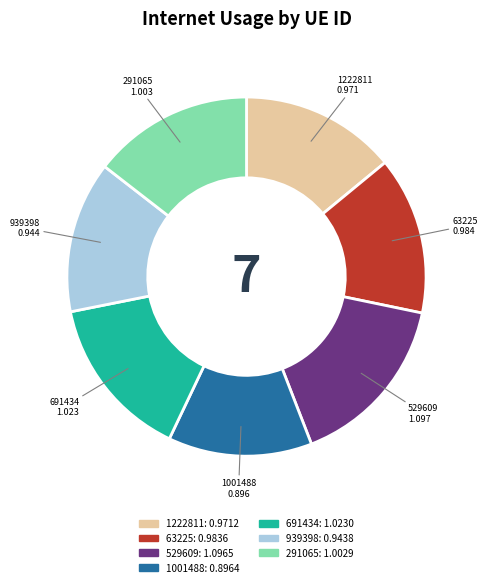

Does any single category account for the majority?

No